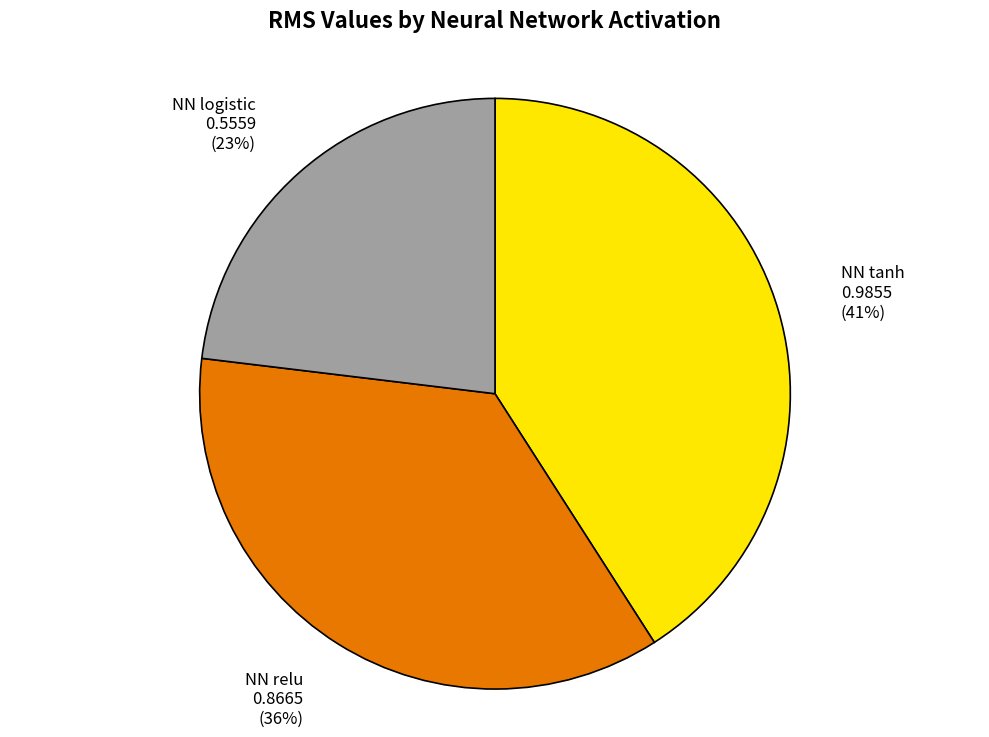

What percentage is the NN logistic slice, to the nearest percent?

23%